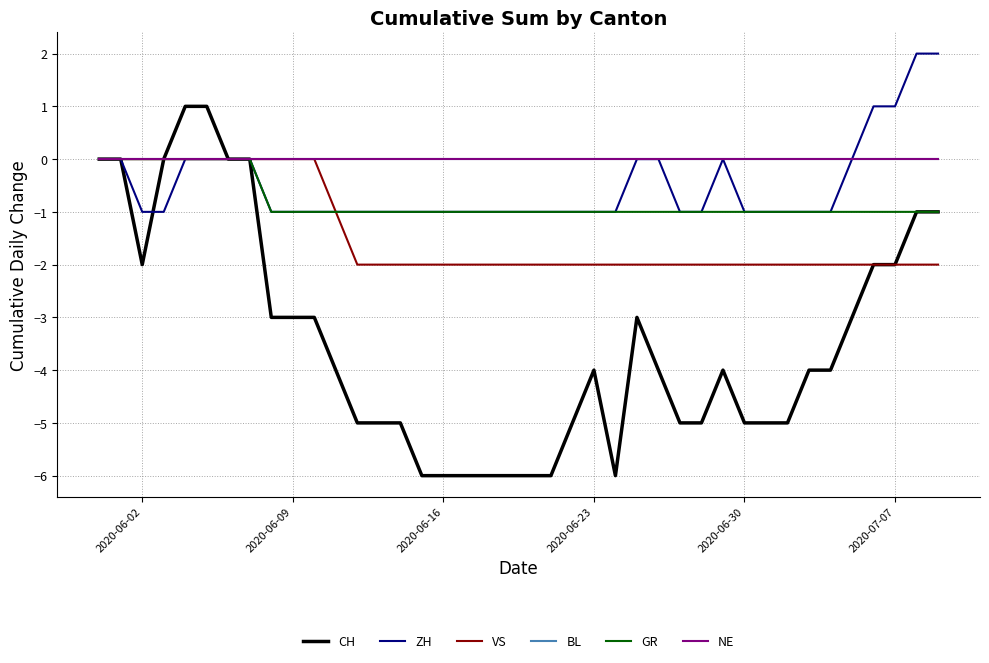

Where is BL nearest to the value 0?

2020-06-02